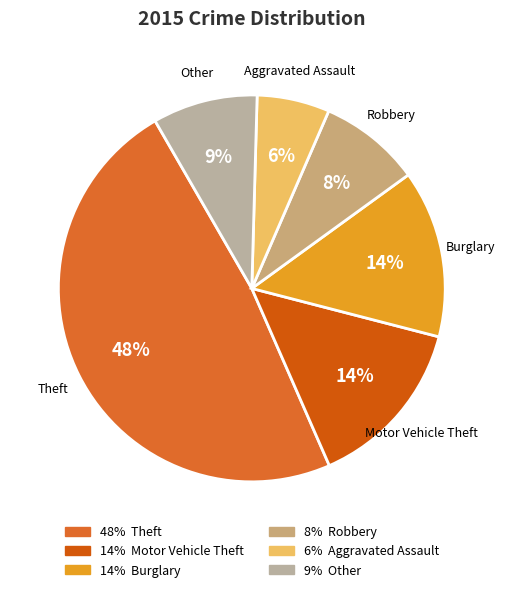

Is Robbery the majority of the pie?

No